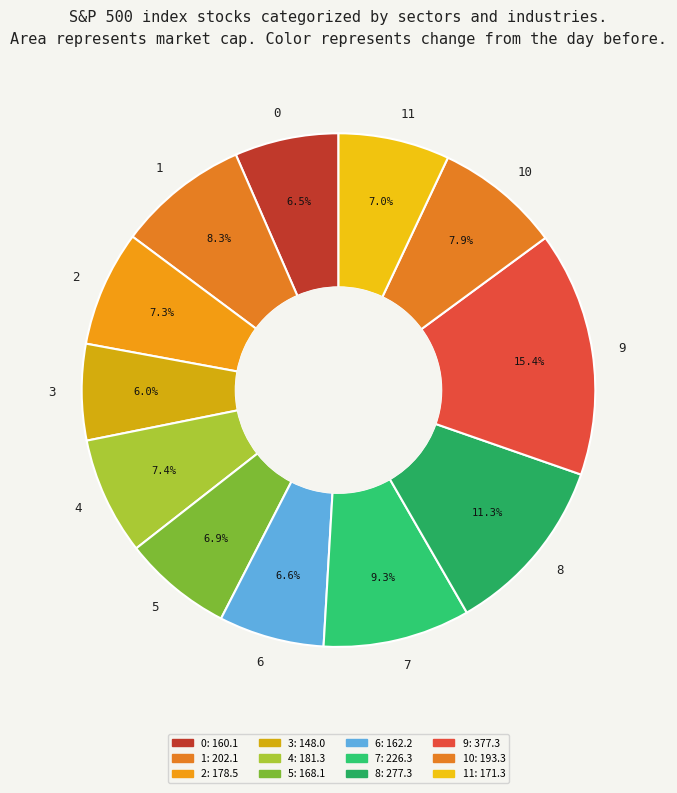

Does 5 account for over 50% of the chart?

No